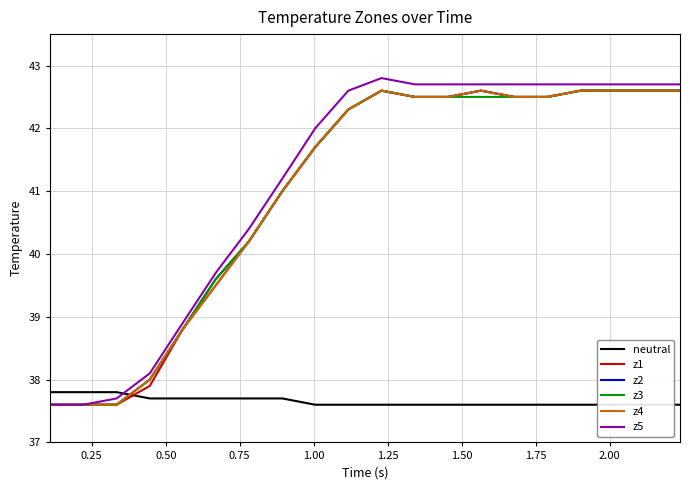

What is the maximum value for z5?

42.8